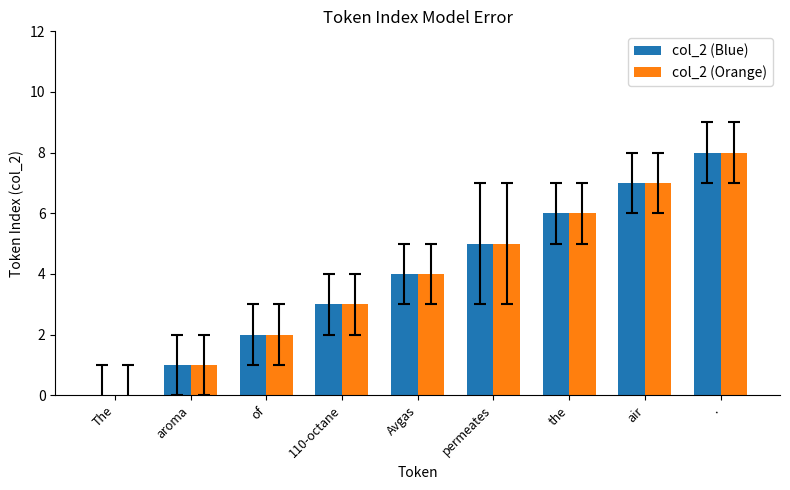

Is it true that col_2 (Blue) equals 6 at the?

True